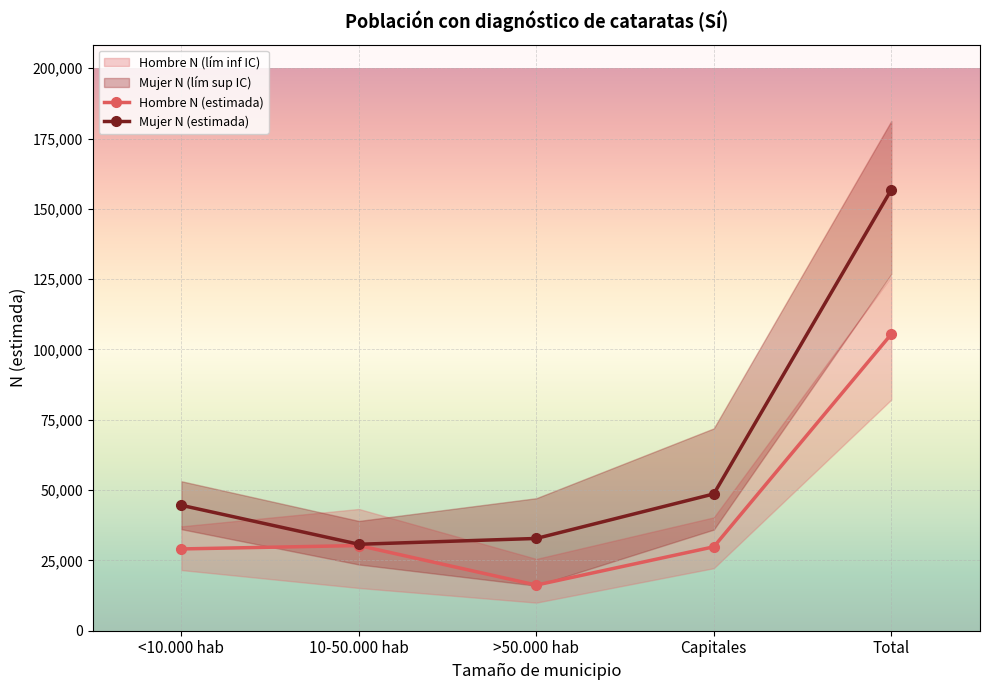

Reading left to right, extract all data points from this chart.

Hombre N (estimada): 29081	30291	16230	29842	105444
Mujer N (estimada): 44598	30742	32809	48642	156792